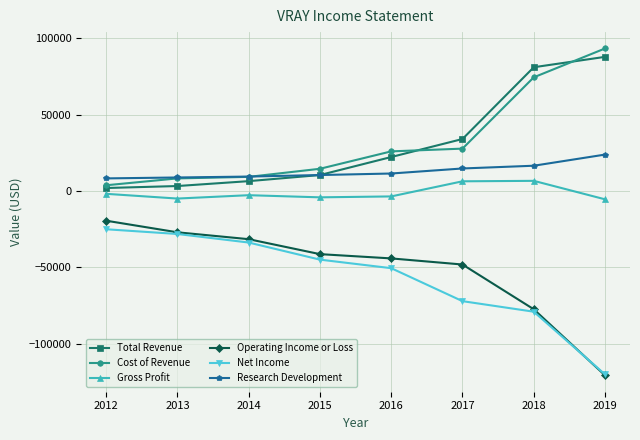

At which category is the sum across all series the highest?

2018